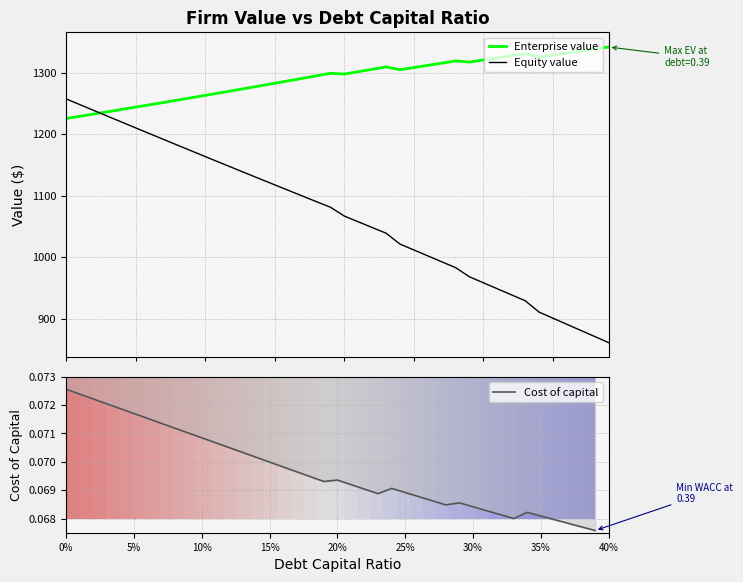

Which series has the largest range (max minus min)?

Equity value